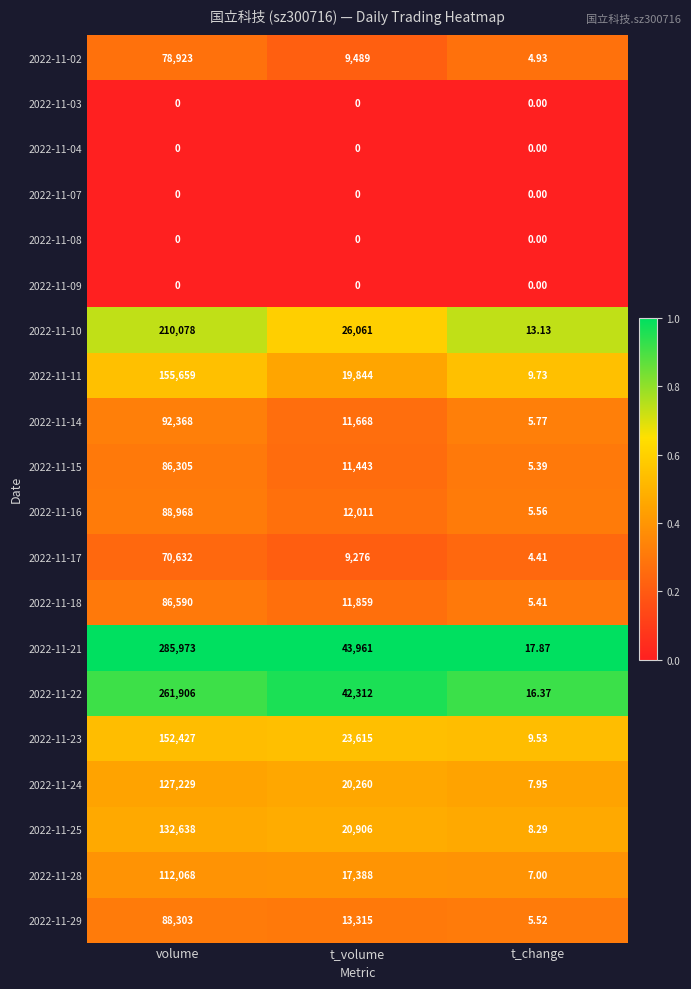

Is the value of 2022-11-16 at volume greater than the value of 2022-11-18 at t_change?

Yes